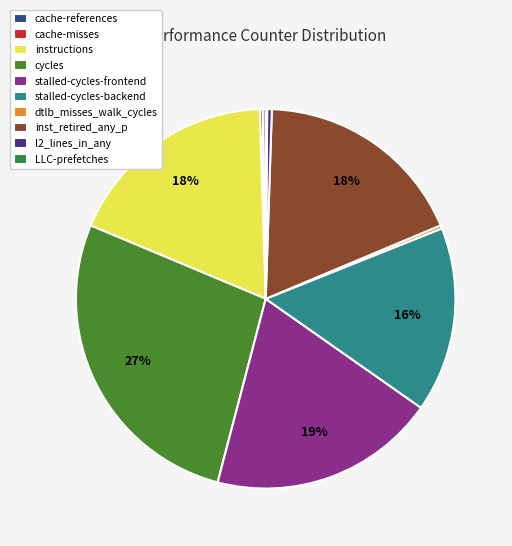

How many segments does this pie chart have?

10